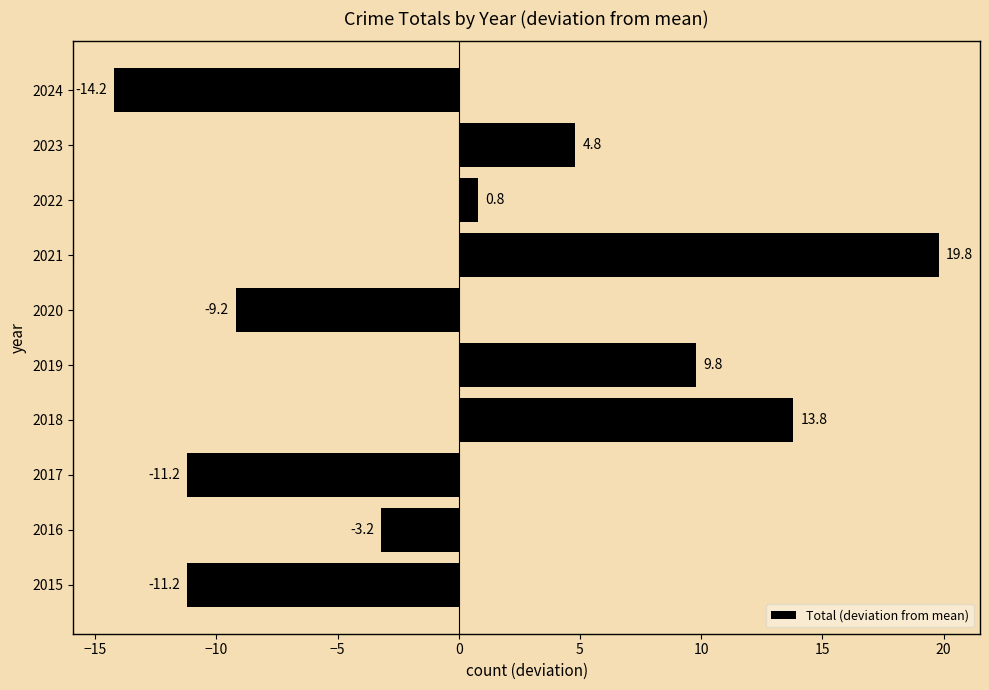

Reading bottom to top, extract all data points from this chart.

-11.2	-3.2	-11.2	13.8	9.8	-9.2	19.8	0.8	4.8	-14.2